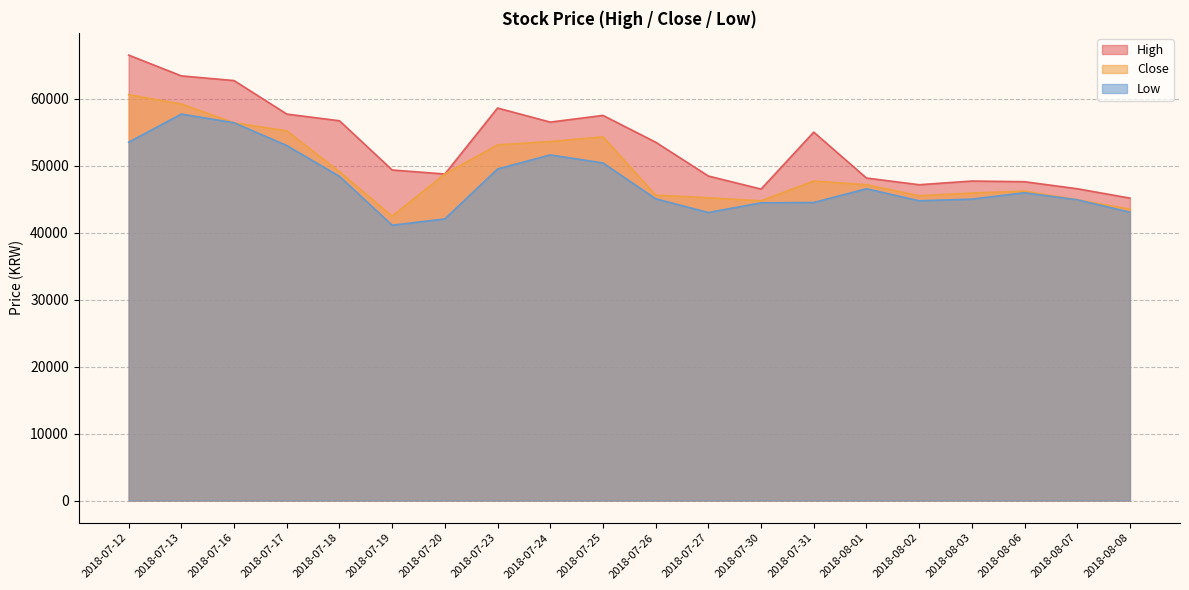

How many series are shown in this chart?

3